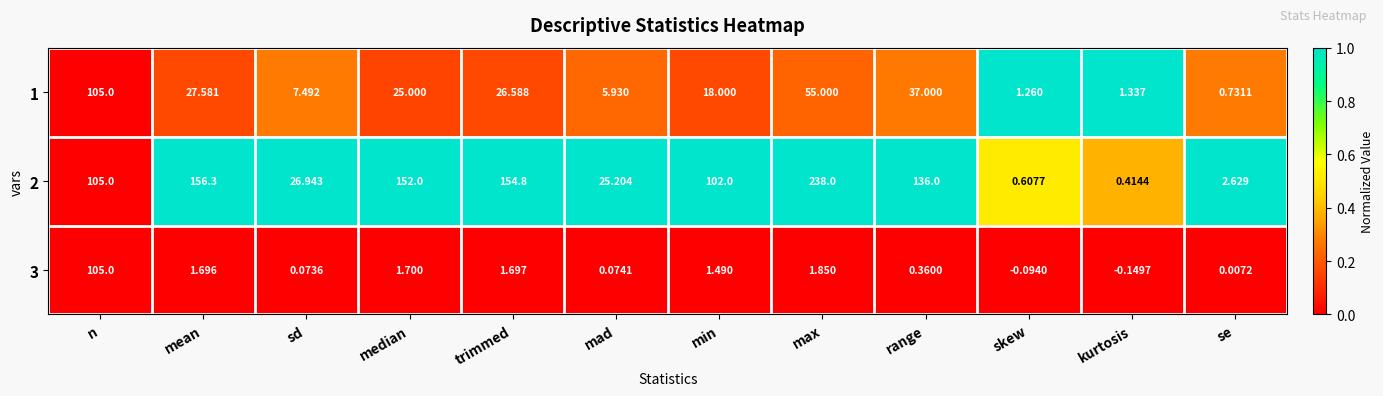

At which label does 2 reach its peak?

max